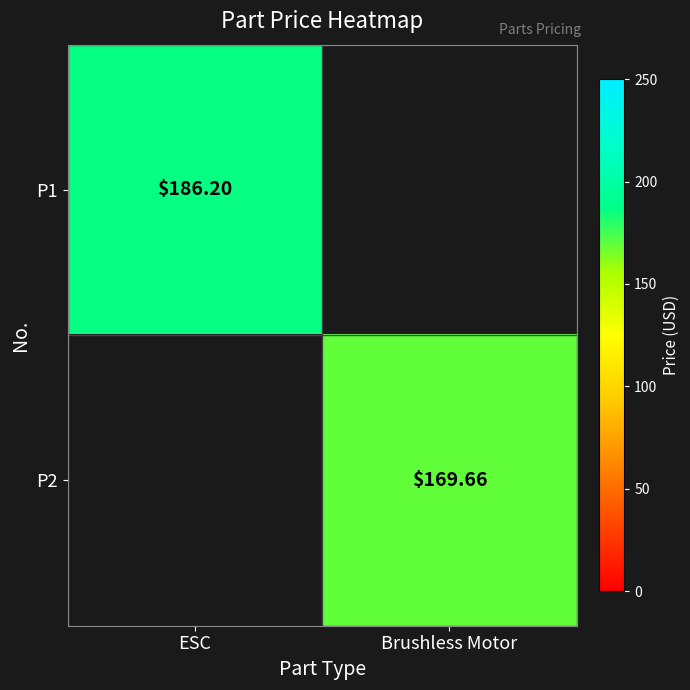

Read the P1 value at ESC.

186.2